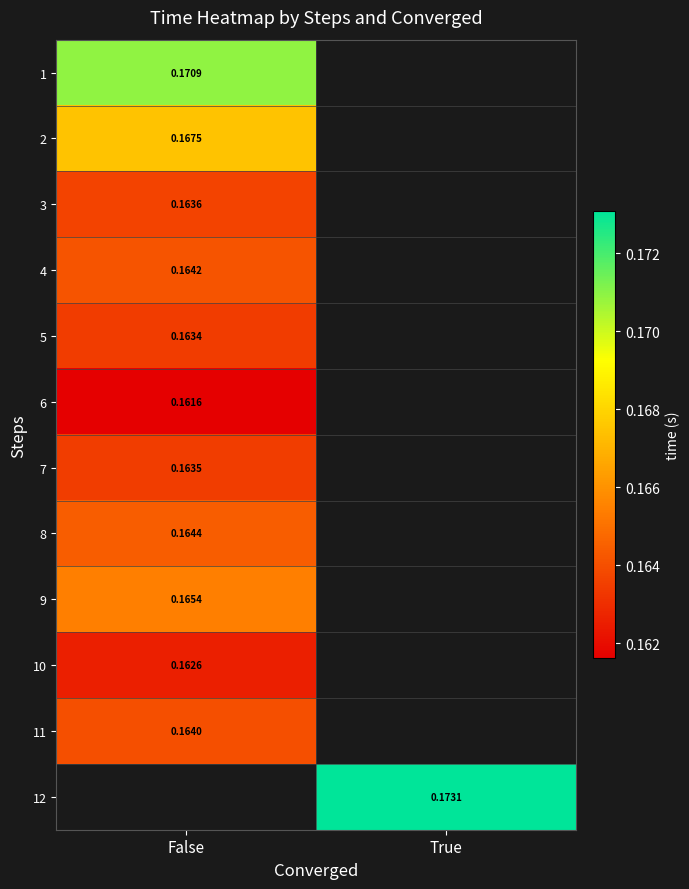

The 3 series shows 0.2 at False. True or false?

False